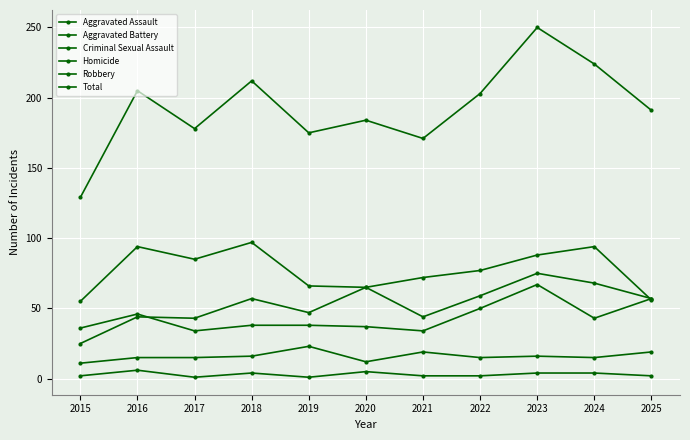

What is the difference between the maximum and minimum values in the Homicide series?

5